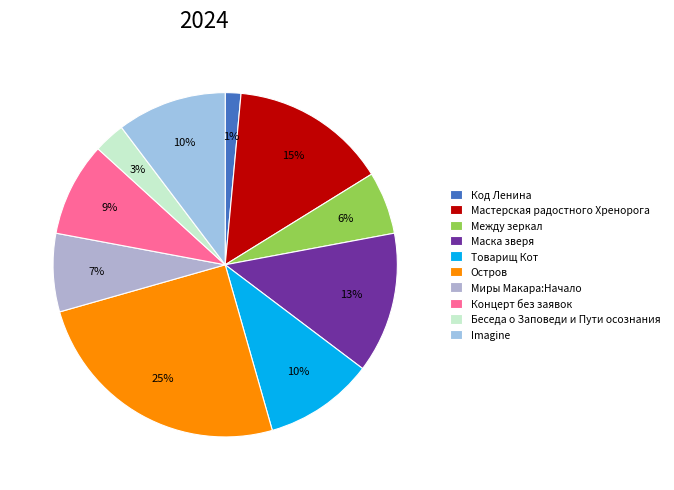

To the nearest percent, what is the difference between the Imagine and Остров slice percentages?

15%